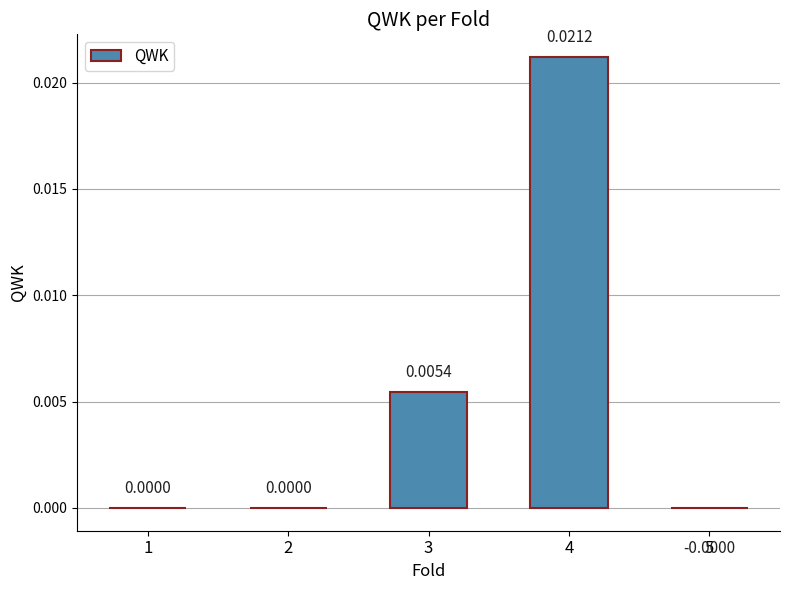

Is it true that the value at 1 is 0.0?

True